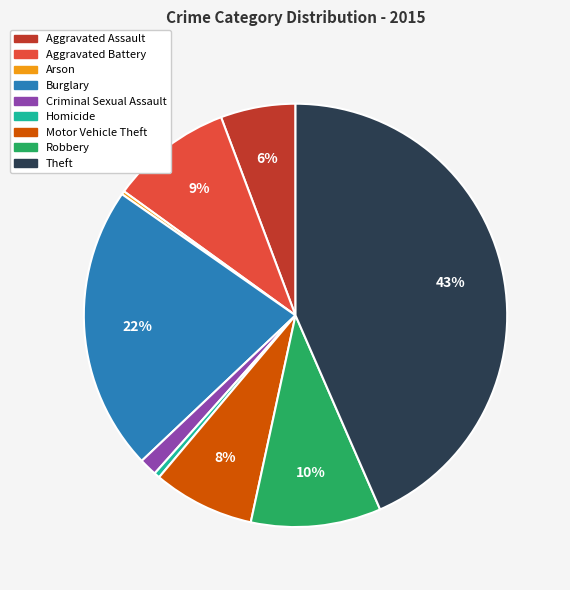

Does Aggravated Assault account for over 50% of the chart?

No